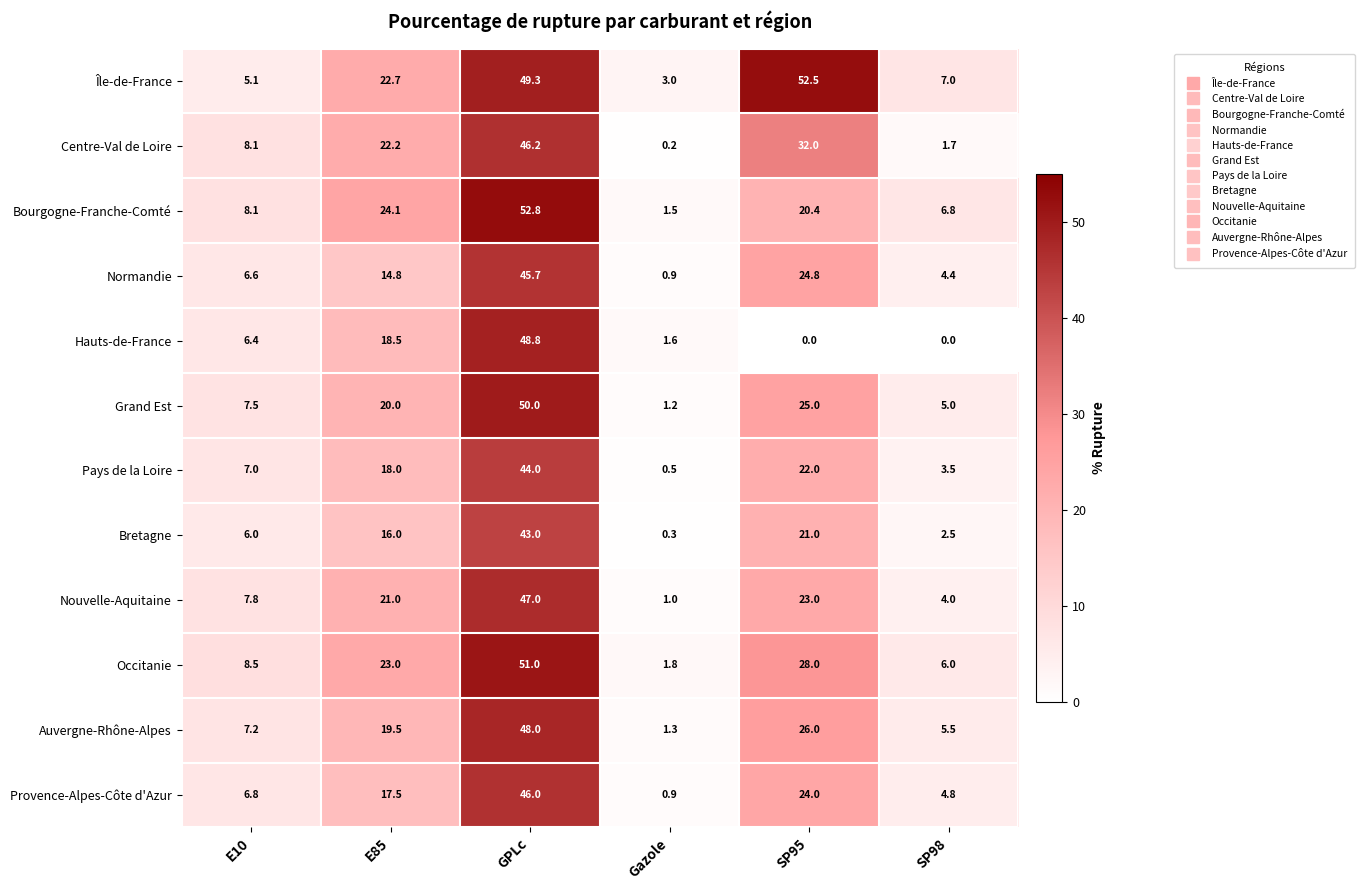

What value does the Île-de-France series have at E85?

22.7